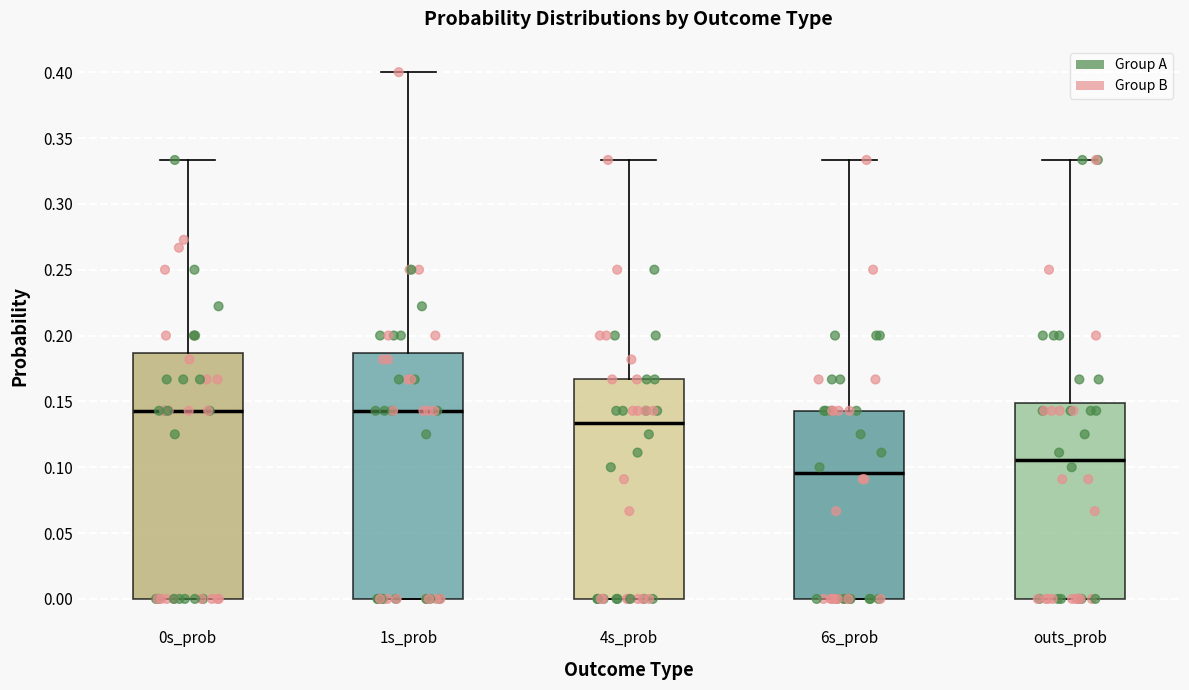

Reading left to right, transcribe this box plot: for each box, give where its median line is, the range the box spans, and where its two whiskers end, as read against the y-axis. The values are not printed on the chart, so give them approximately, as read against the axis.

0s_prob: median 0.145, box 0.000 to 0.185, whiskers 0.000 to 0.335
1s_prob: median 0.145, box 0.000 to 0.185, whiskers 0.000 to 0.400
4s_prob: median 0.135, box 0.000 to 0.165, whiskers 0.000 to 0.335
6s_prob: median 0.095, box 0.000 to 0.145, whiskers 0.000 to 0.335
outs_prob: median 0.105, box 0.000 to 0.150, whiskers 0.000 to 0.335